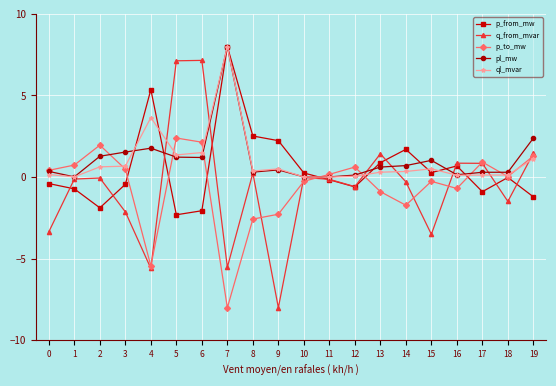

What is the greatest value displayed?

8.0